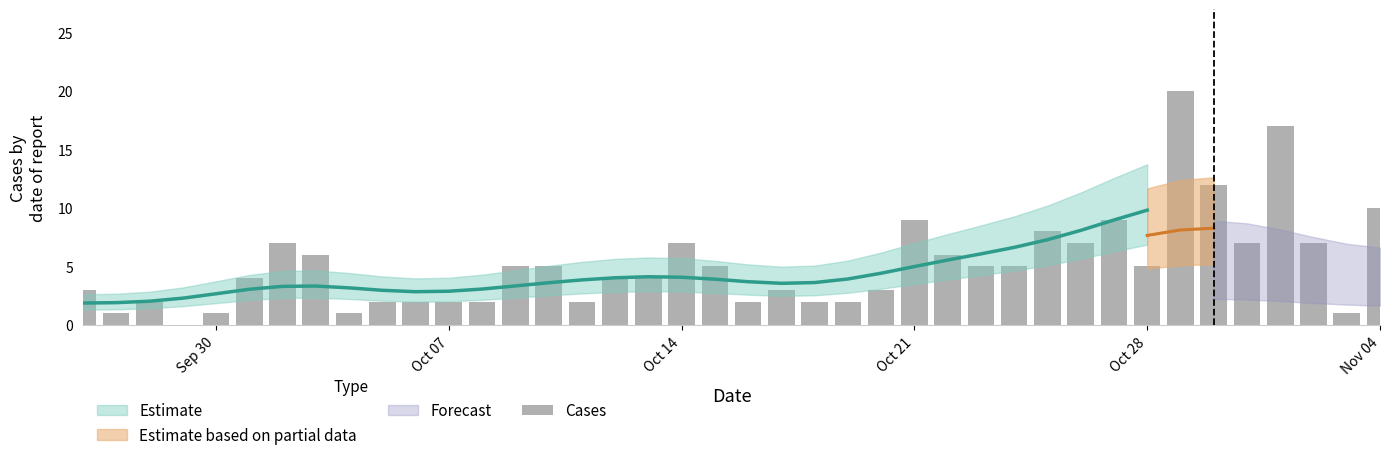

Are the bars horizontal?

No